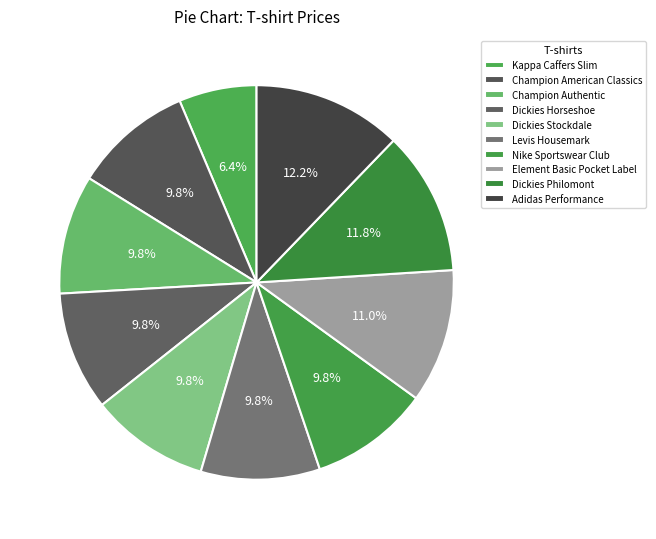

Is it true that Dickies Philomont is 12% of the pie?

True